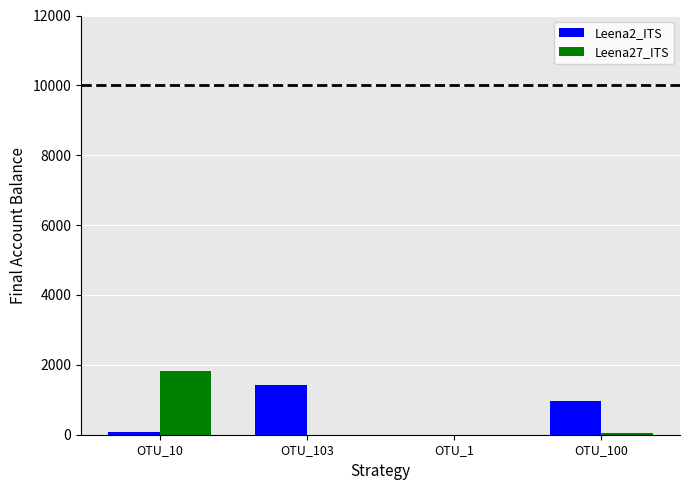

The value of Leena27_ITS at OTU_100 is 60. True or false?

True